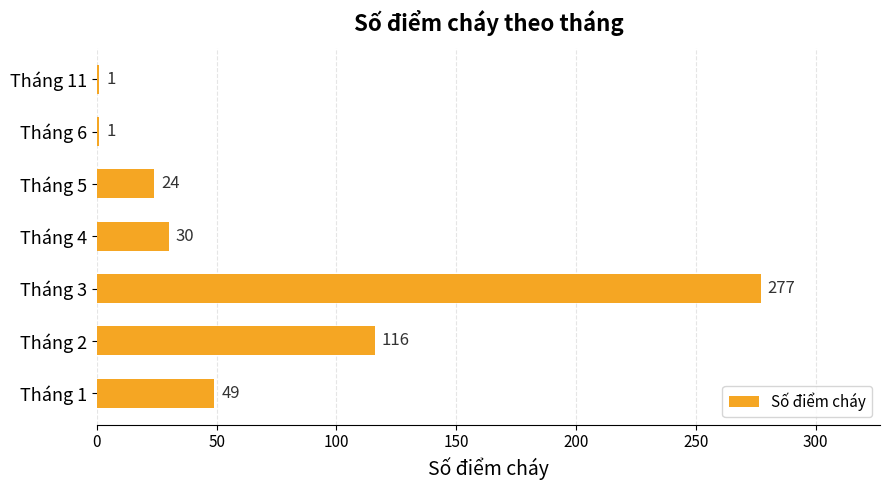

What is the change in value from Tháng 1 to Tháng 3?

+228